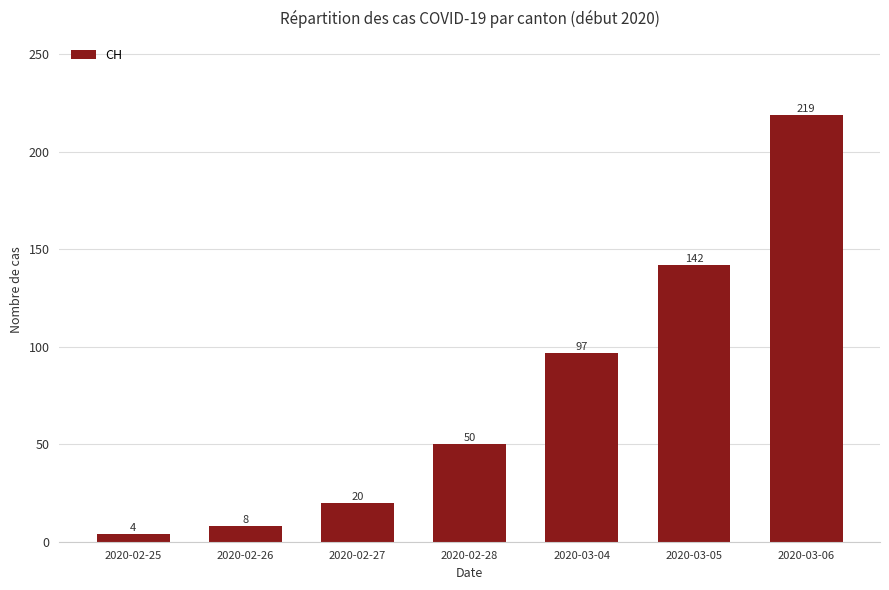

Are the bars horizontal?

No